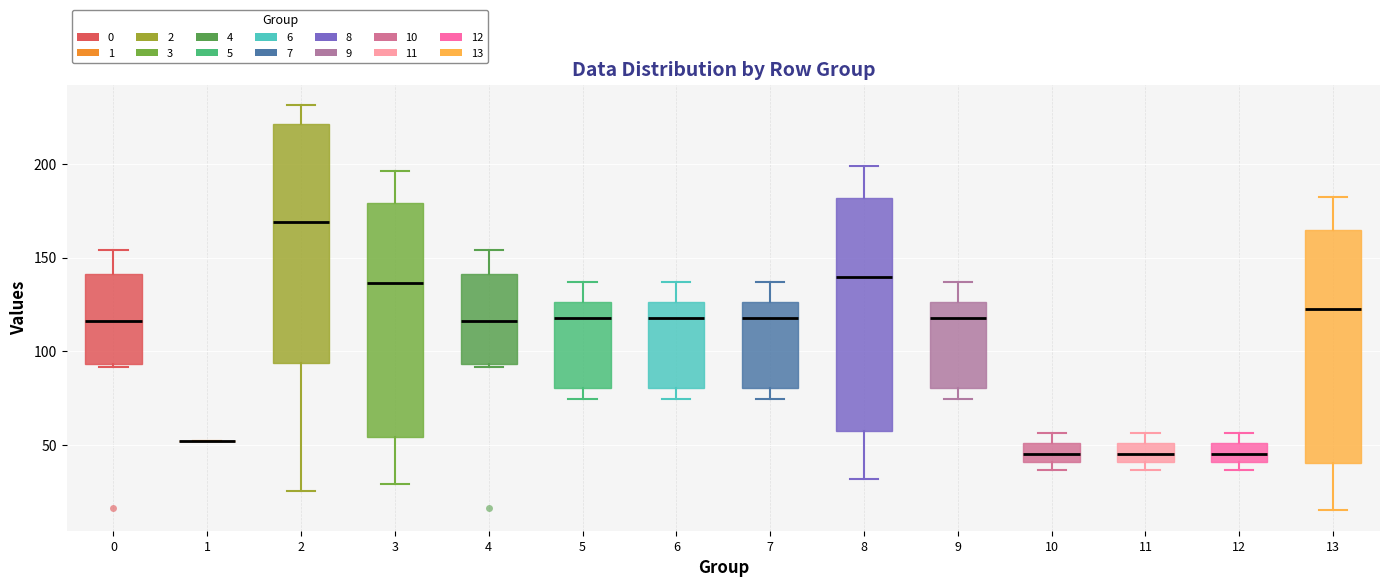

Reading left to right, read every box against the y-axis: the position of its median line, the range the box covers, and the ends of its whiskers. The values are not printed on the chart, so give them approximately, as read against the axis.

0: median 115, box 95 to 140, whiskers 90 to 155
1: box collapsed to a line at 50, whiskers 50 to 50
2: median 170, box 95 to 220, whiskers 25 to 230
3: median 135, box 55 to 180, whiskers 30 to 195
4: median 115, box 95 to 140, whiskers 90 to 155
5: median 120, box 80 to 125, whiskers 75 to 135
6: median 120, box 80 to 125, whiskers 75 to 135
7: median 120, box 80 to 125, whiskers 75 to 135
8: median 140, box 55 to 180, whiskers 30 to 200
9: median 120, box 80 to 125, whiskers 75 to 135
10: median 45, box 40 to 50, whiskers 35 to 55
11: median 45, box 40 to 50, whiskers 35 to 55
12: median 45, box 40 to 50, whiskers 35 to 55
13: median 120, box 40 to 165, whiskers 15 to 180